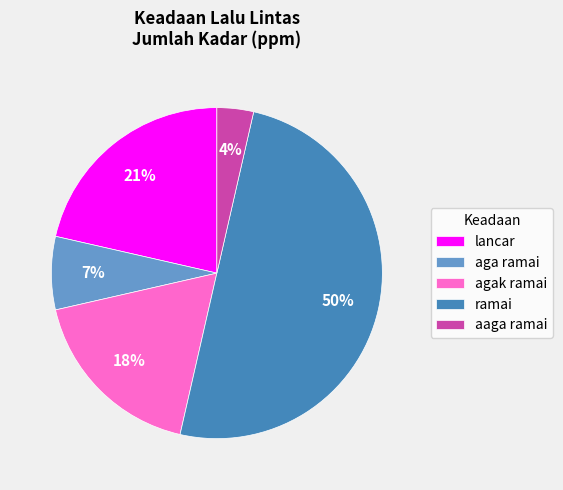

Count the number of slices in the pie.

5